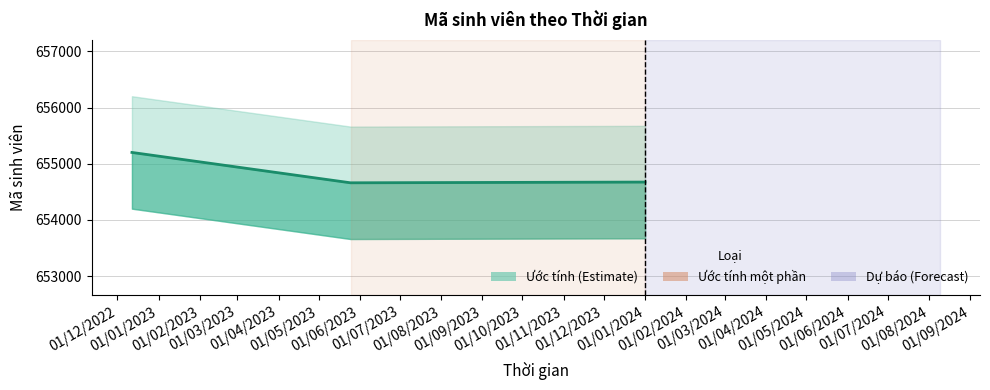

How many lines are shown in the chart?

1